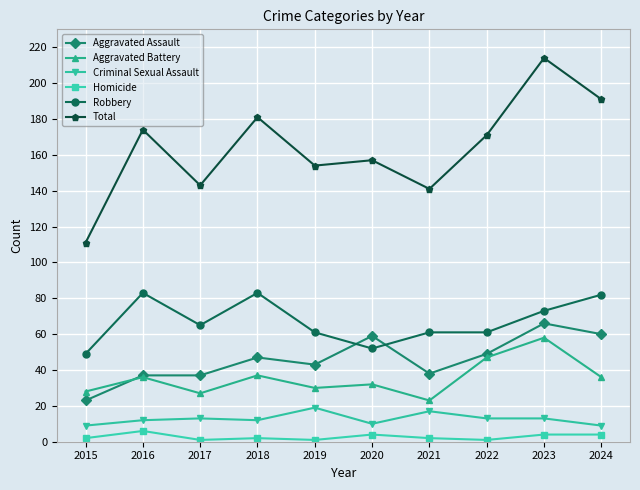

What is the total value across all series at 2020?

314